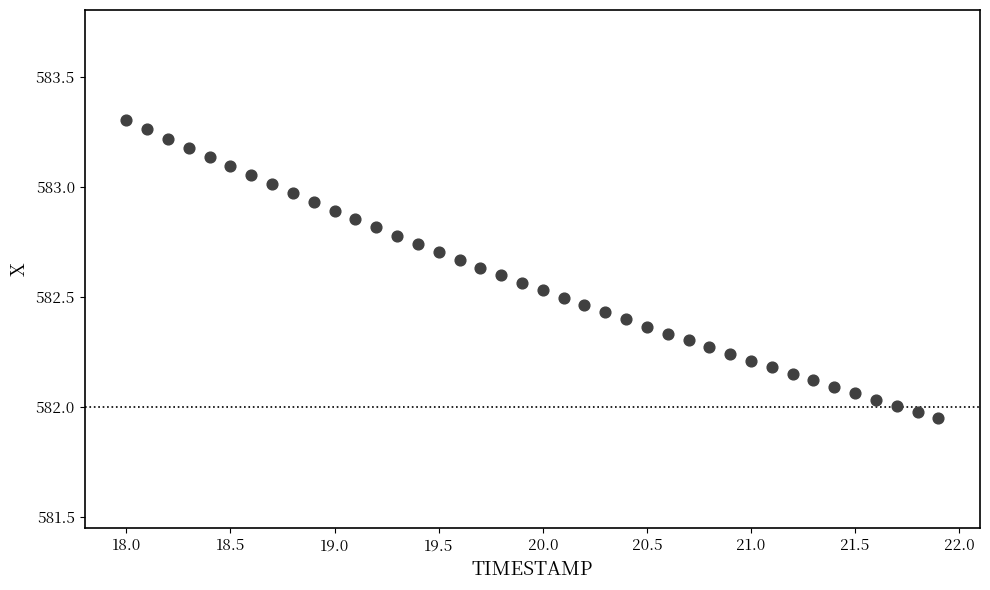

What is the range of X values (max minus min)?

3.9